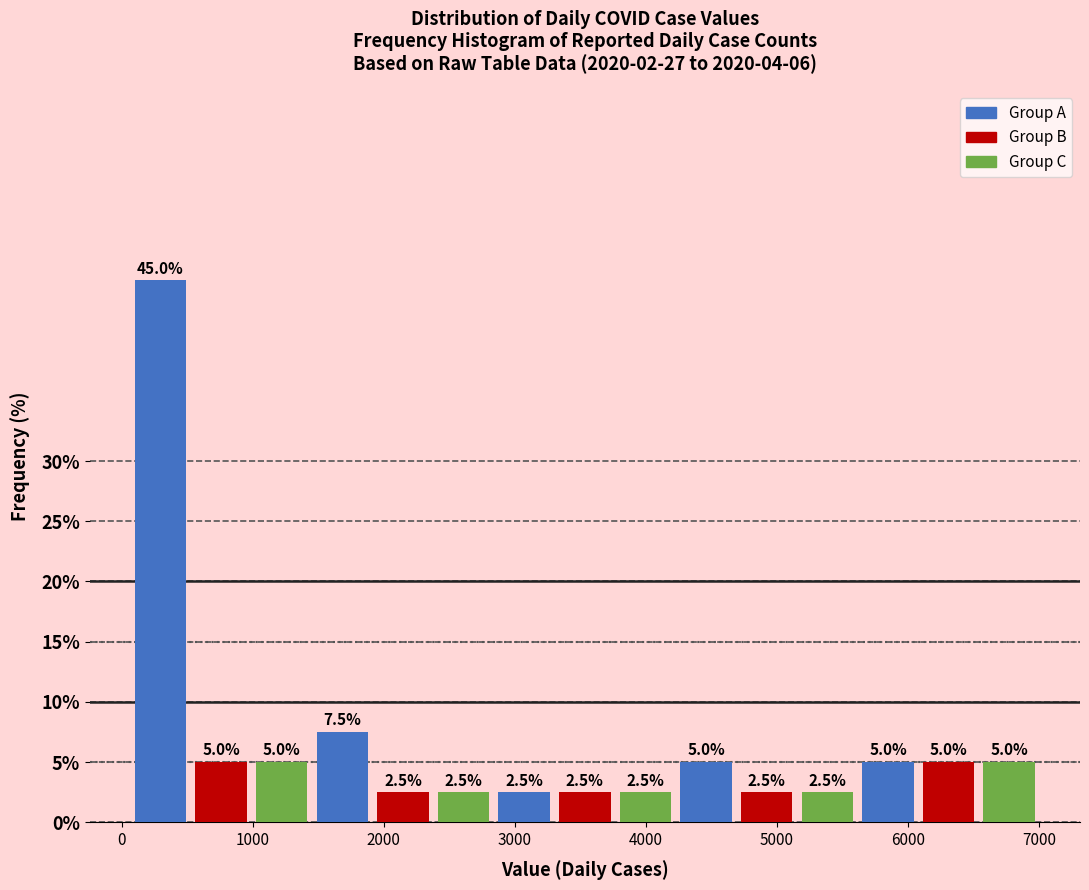

Over which range of the x-axis is the bar tallest?

100 to 500